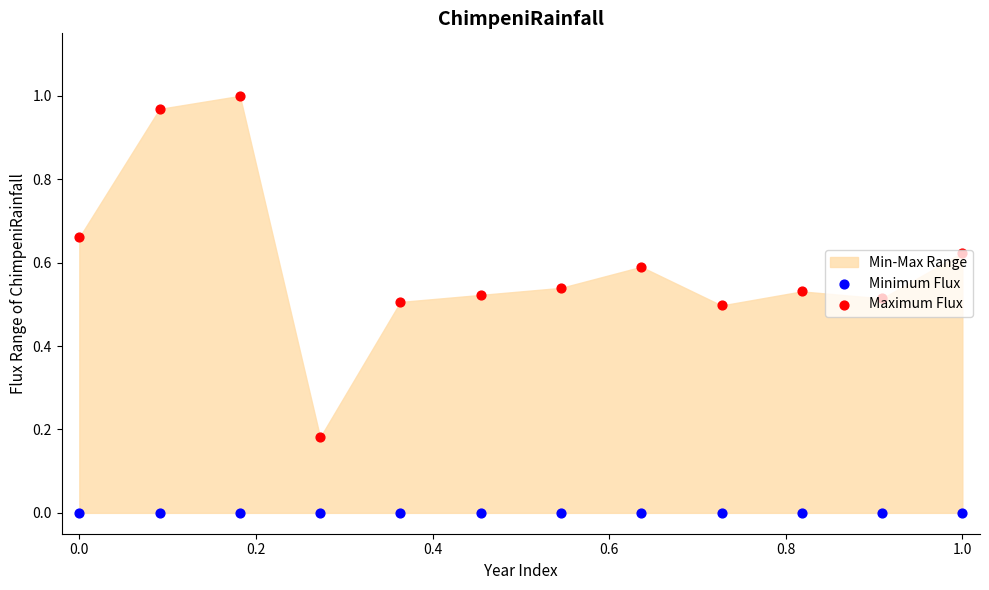

Which series has the largest total across all categories?

Maximum Flux